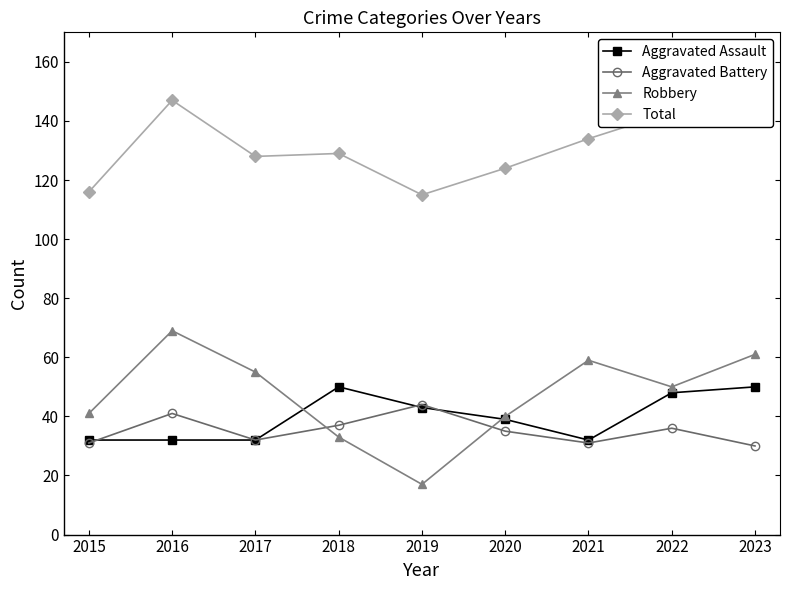

What is the total value across all series at 2023?

294